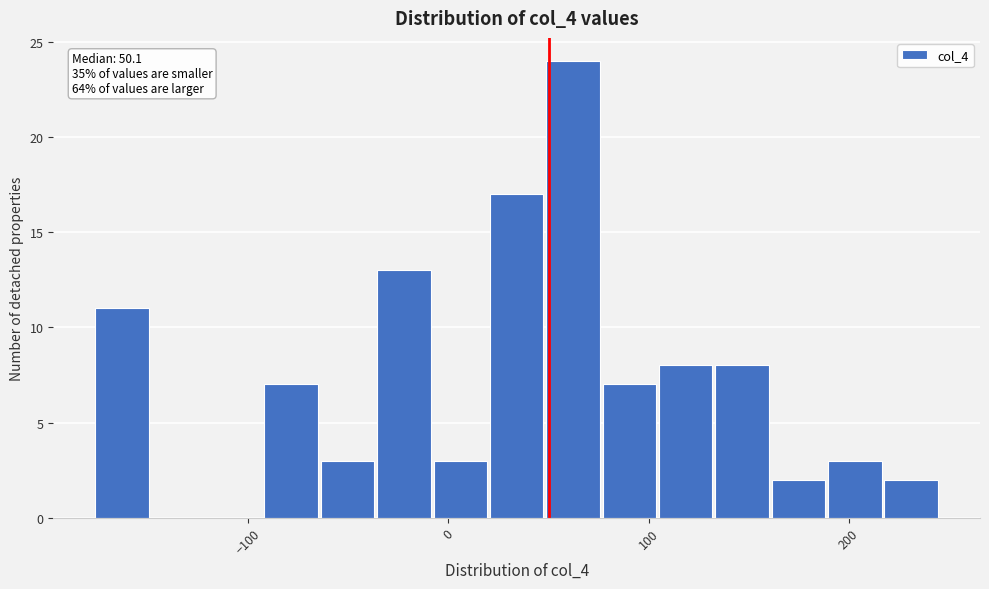

Around what value on the x-axis is the tallest bar? Give the approximate position of its centre, as read against the axis.

60